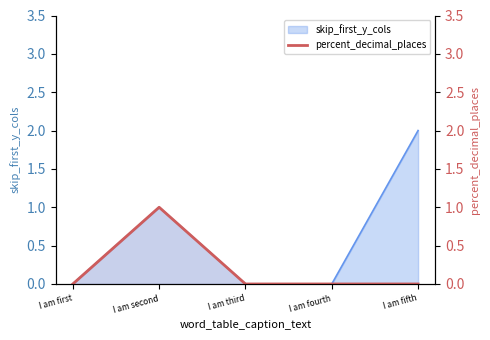

Is it true that the value at I am fifth is -1?

False